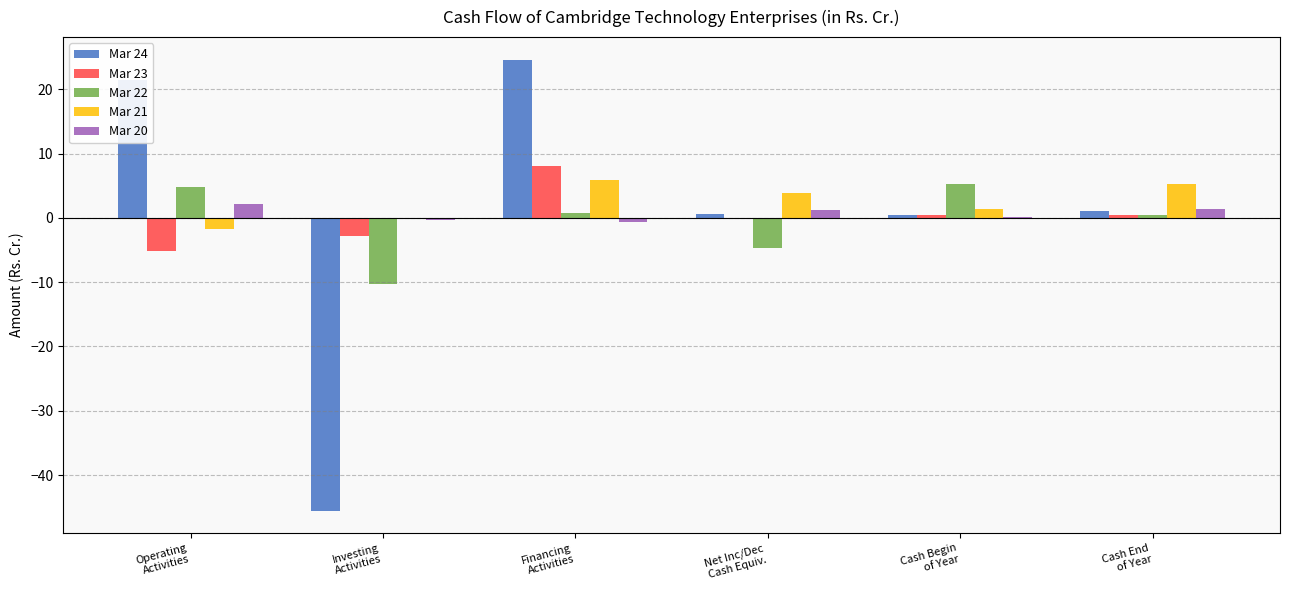

What is the difference between the Mar 23 values at Net Inc/Dec
Cash Equiv. and Operating
Activities?

5.2